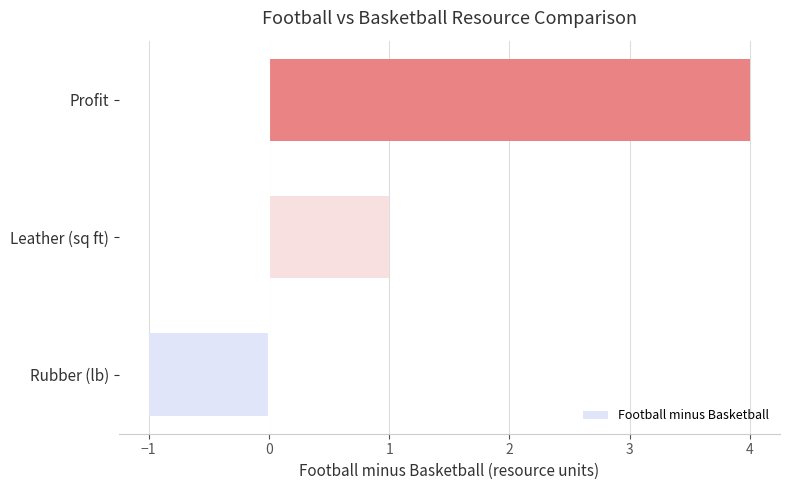

How many categories are shown in the chart?

3